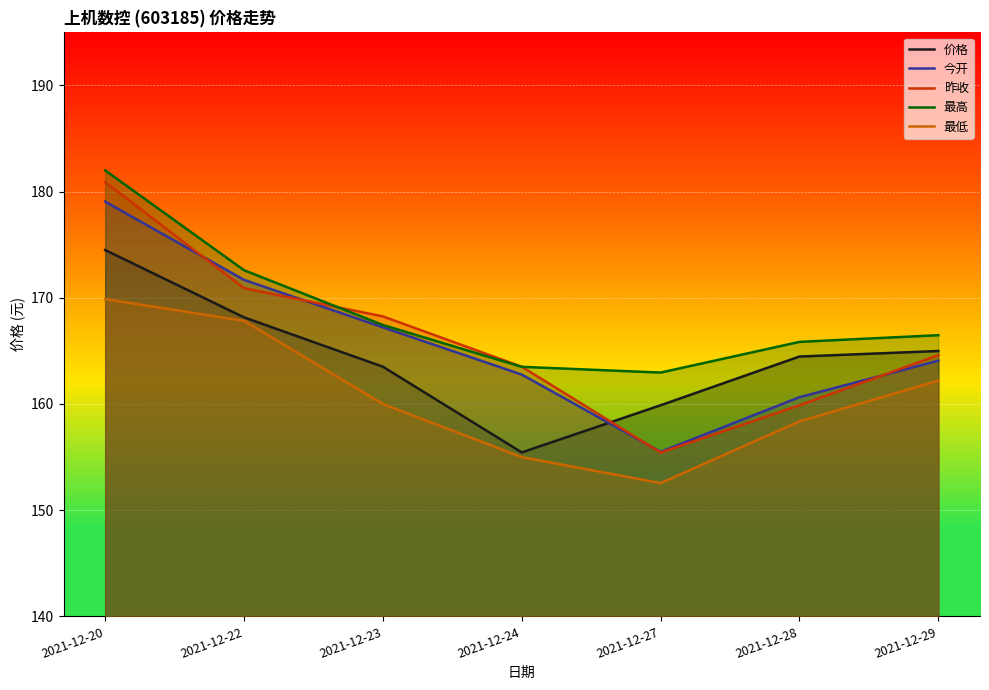

What is the total value across all series at 2021-12-27?

786.3